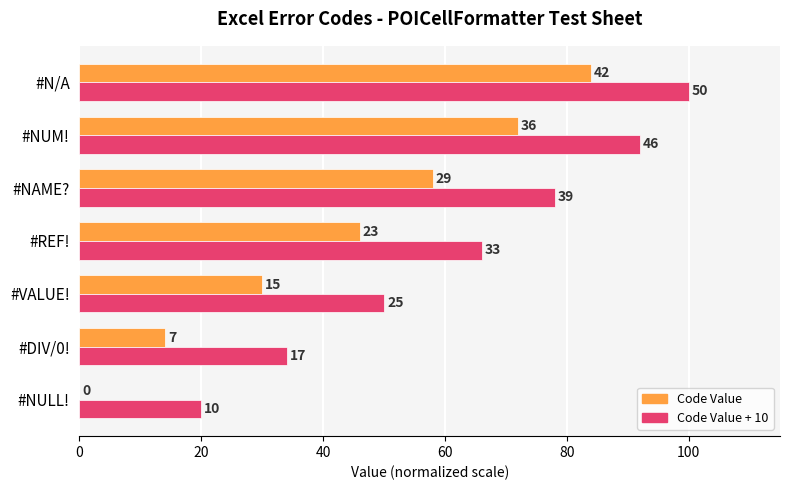

What are all the series names shown in the legend?

Code Value, Code Value + 10